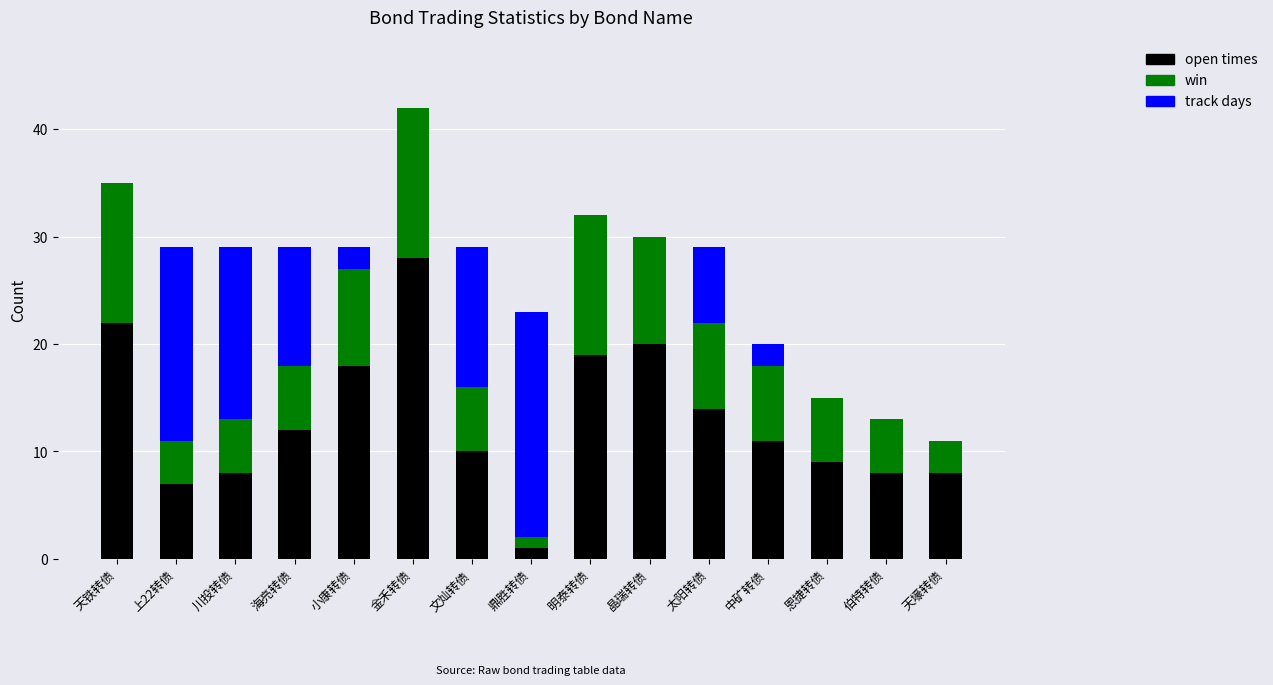

At which label does open times reach its peak?

金禾转债